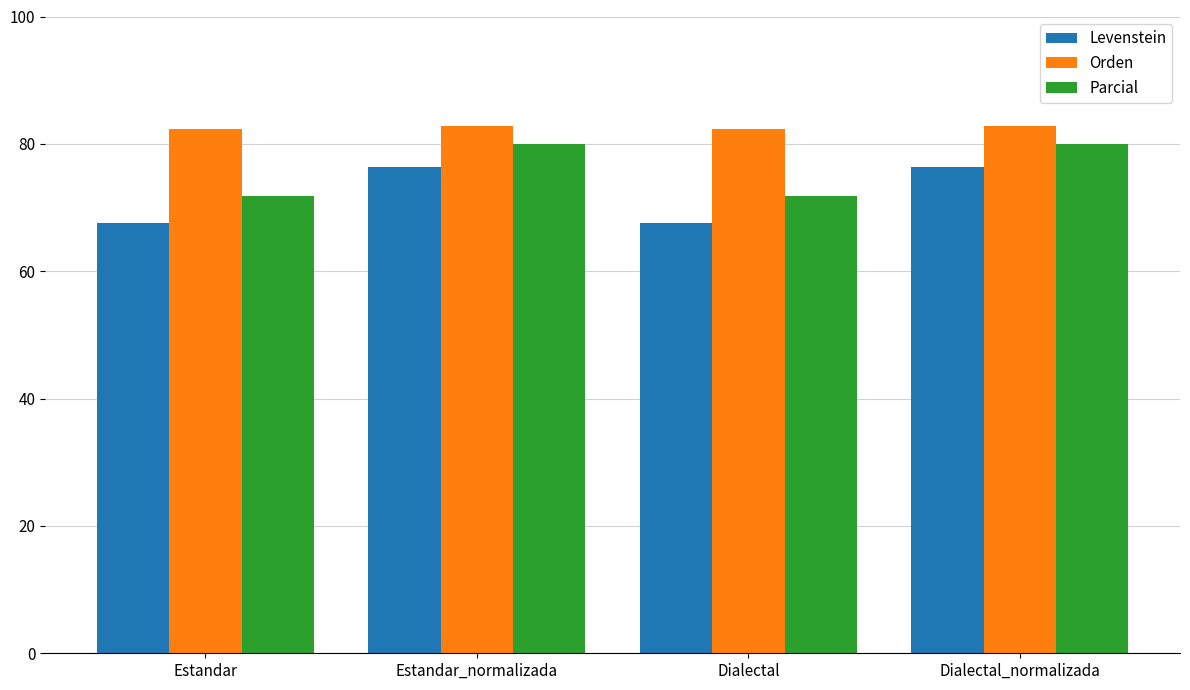

Which series has the largest total across all categories?

Orden